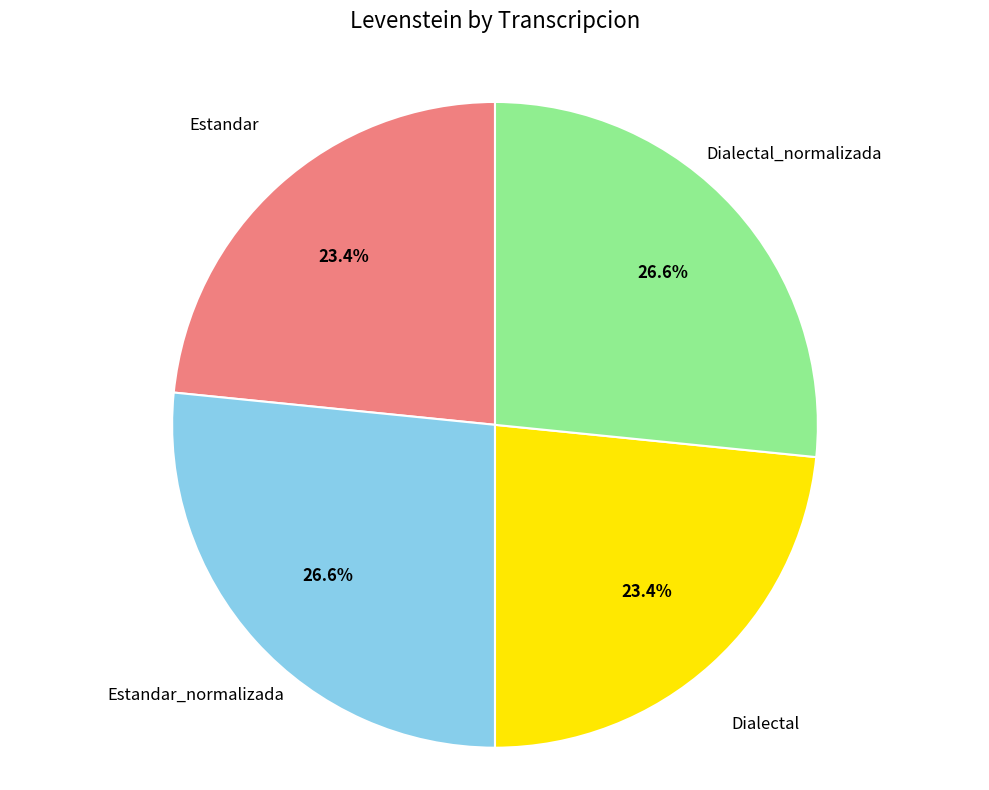

Count the number of slices in the pie.

4